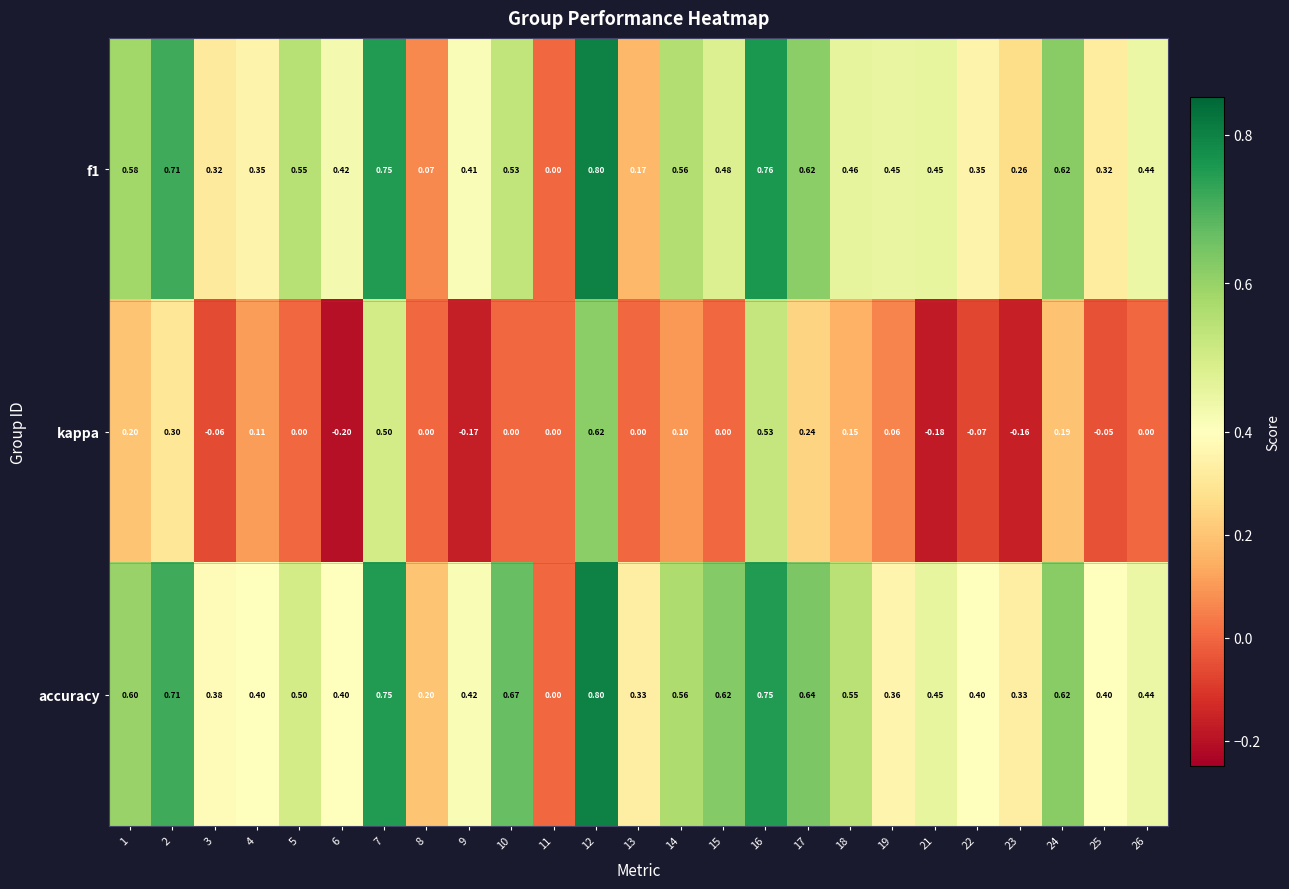

How many categories are shown in the chart?

25